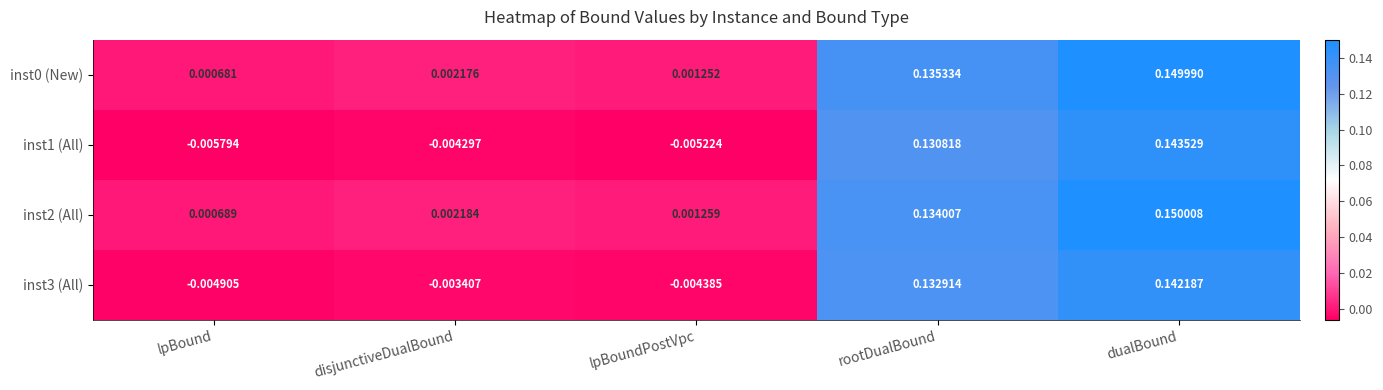

Which label corresponds to the largest value in the chart?

dualBound